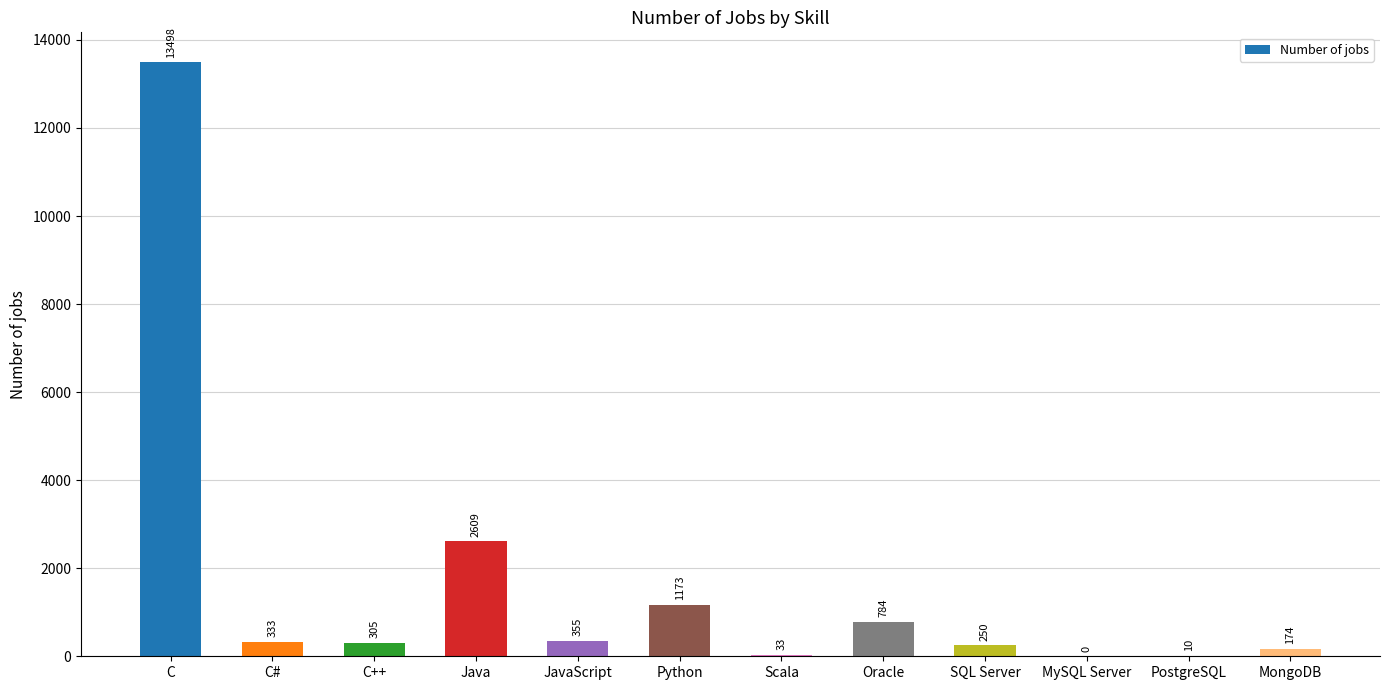

What is the sum of all values?

19524